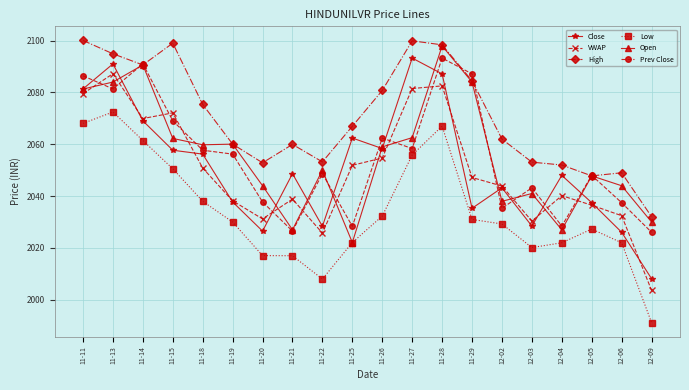

What value does the VWAP series have at 12-03?

2030.4